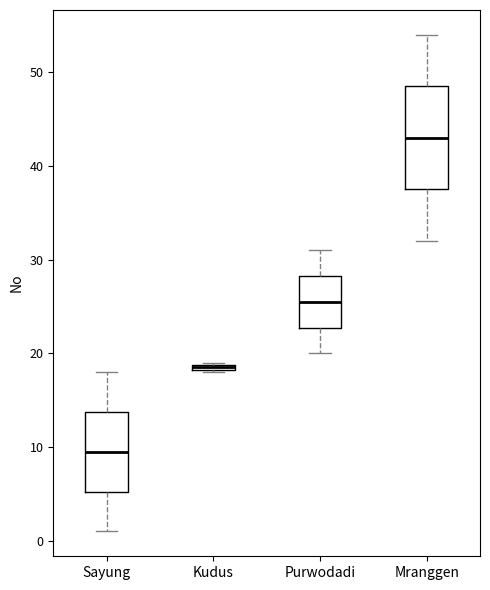

Which box is the tallest, from its lower edge to its upper edge?

Mranggen